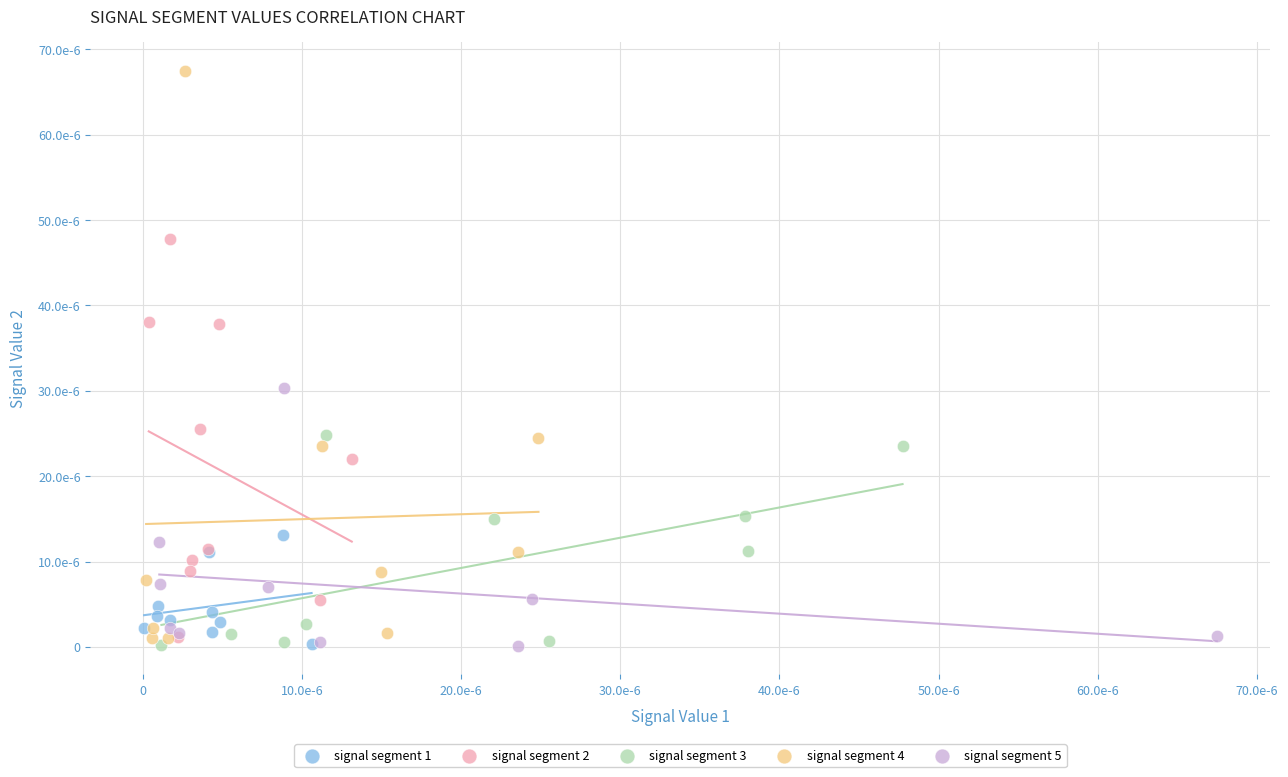

What are all the series names shown in the legend?

signal segment 1, signal segment 2, signal segment 3, signal segment 4, signal segment 5